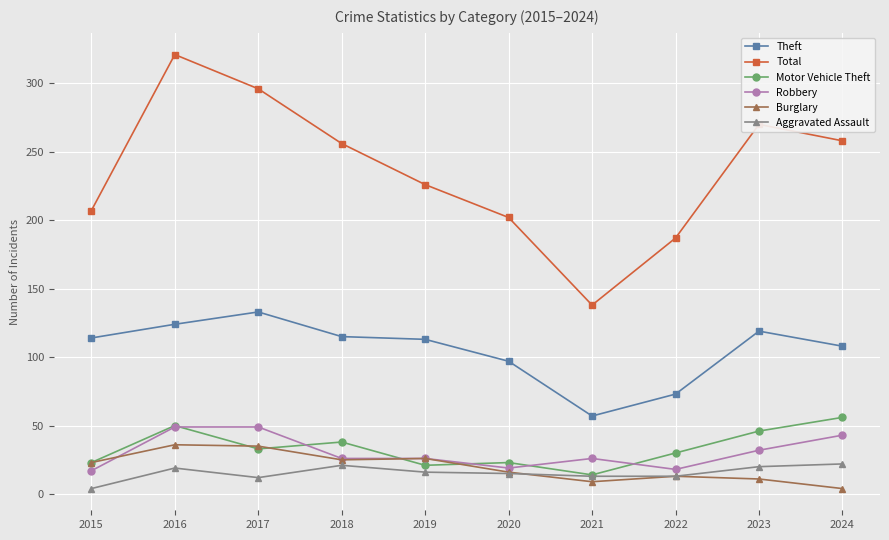

Is the value of Theft at 2024 greater than the value of Total at 2022?

No